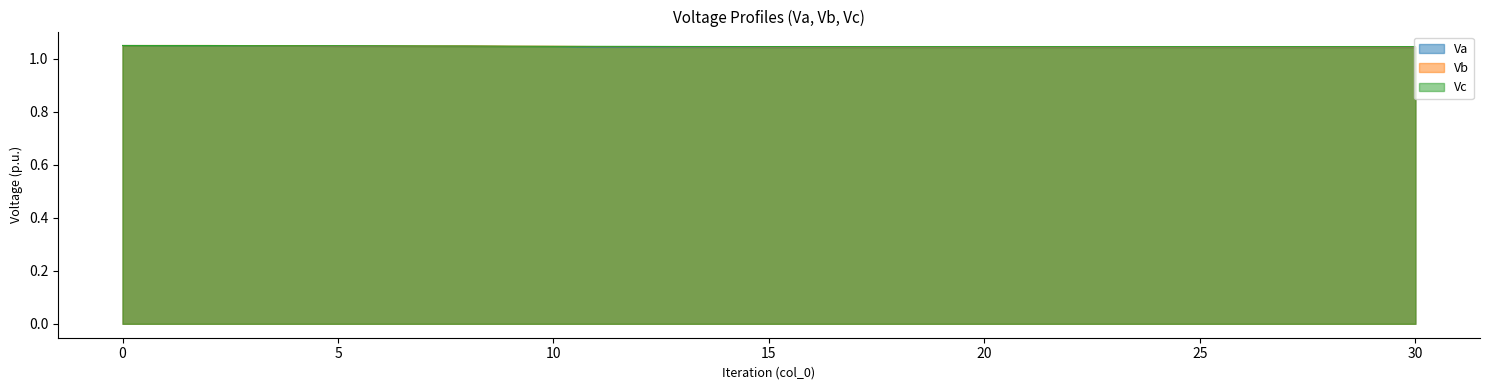

Rank the series by their maximum value, from highest to lowest.

Vb, Va, Vc